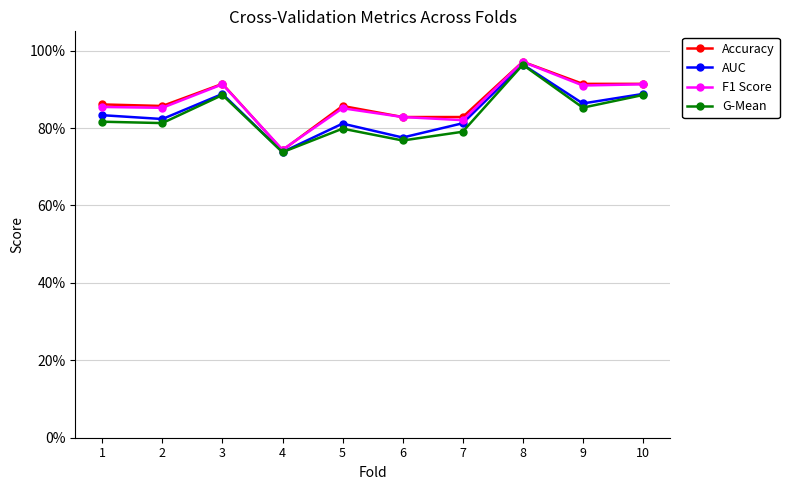

What are all the series names shown in the legend?

Accuracy, AUC, F1 Score, G-Mean